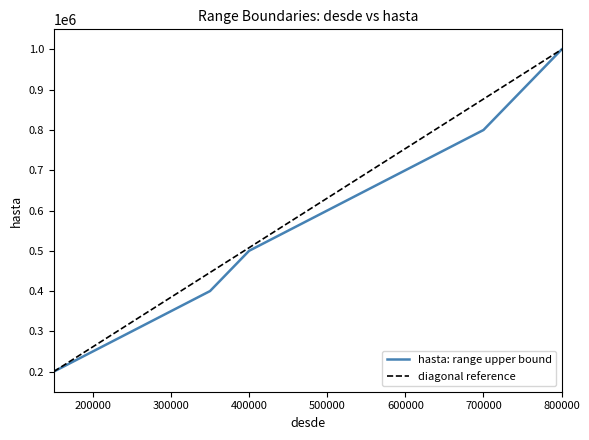

The chart shows a value of 400000 at 350001. True or false?

True